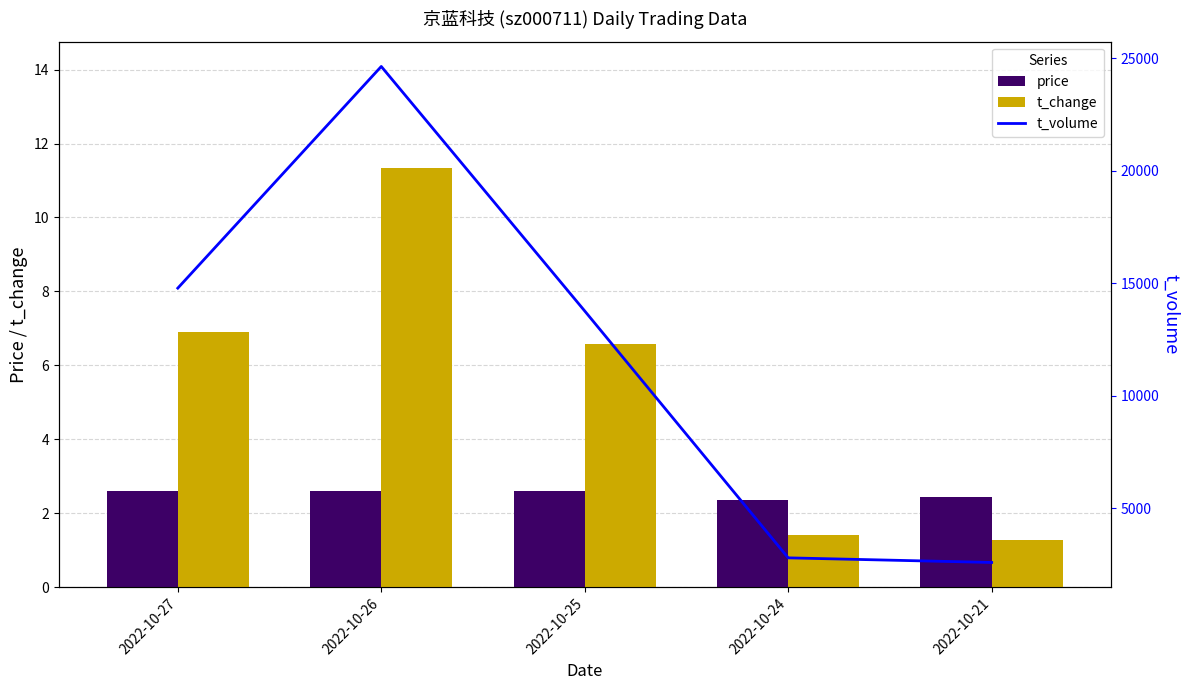

Which series has the largest total across all categories?

t_volume